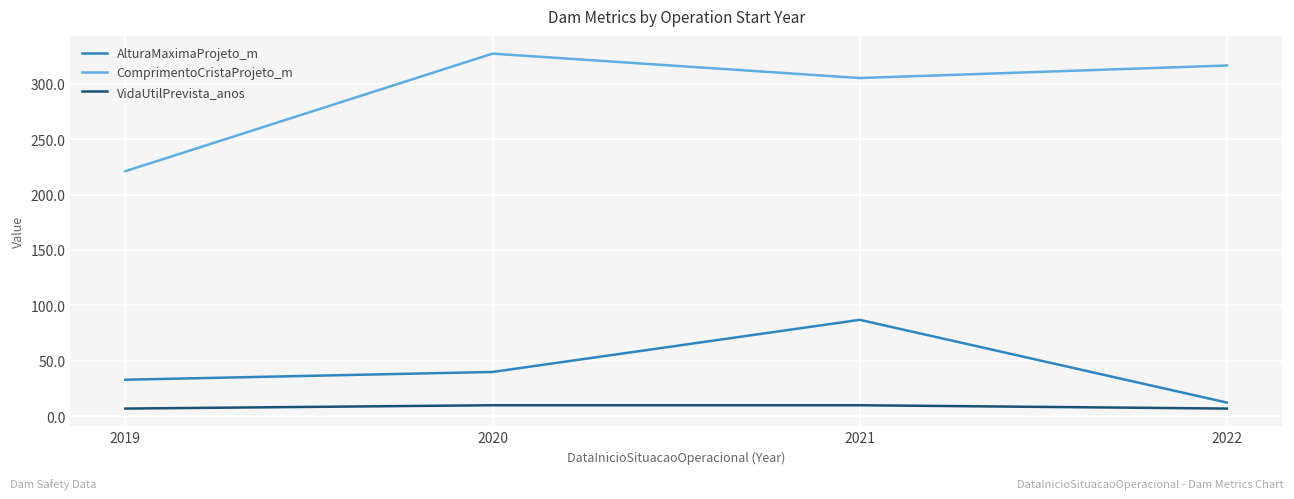

True or false: AlturaMaximaProjeto_m has a value of 40.0 at 2020.

True